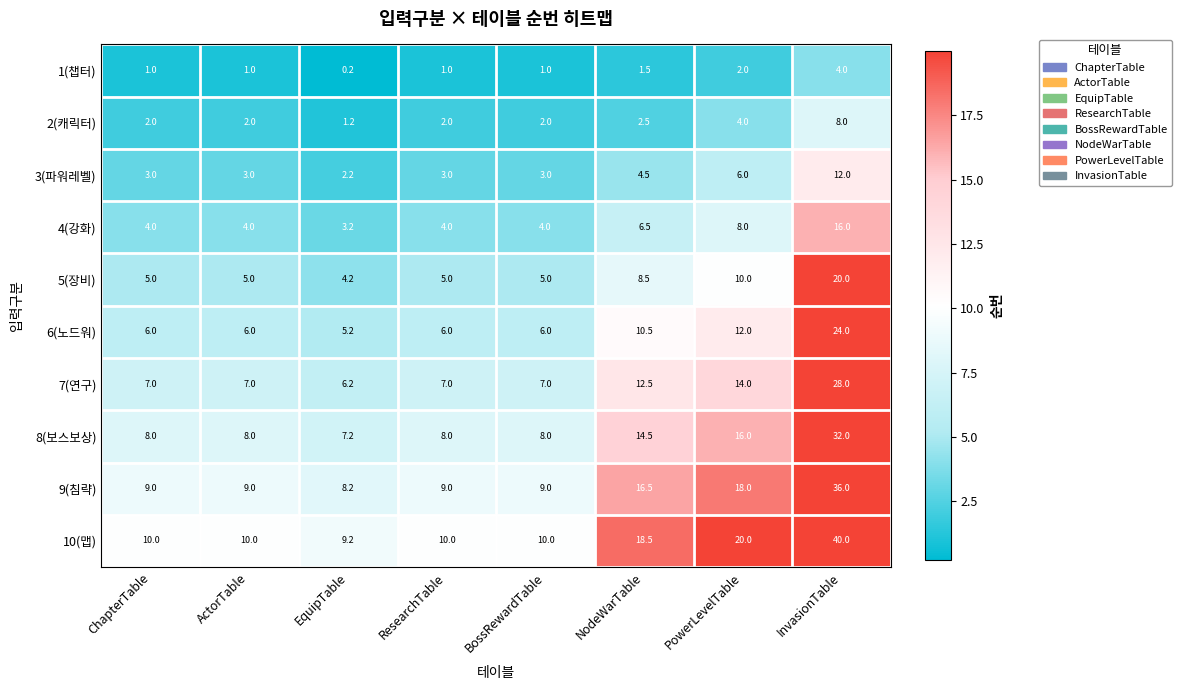

Count the number of categories in the chart.

8